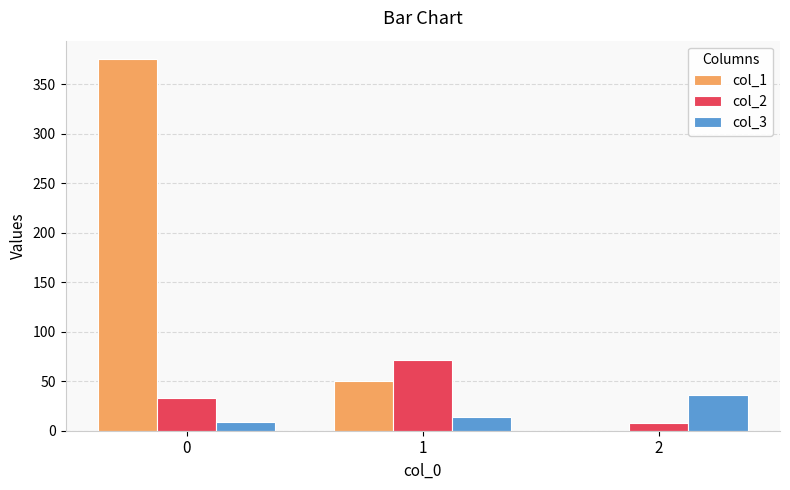

How many categories are shown in the chart?

3